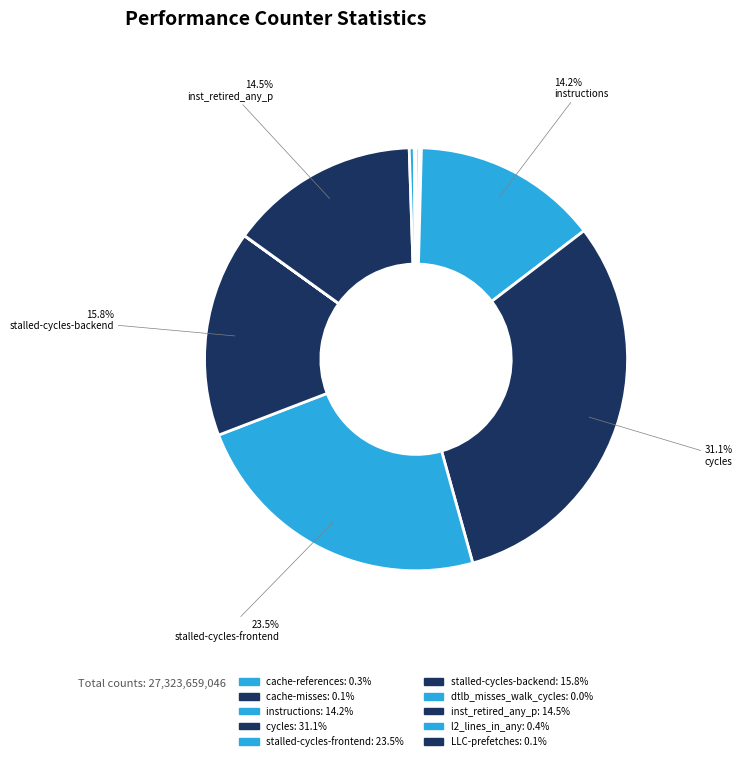

What is the smallest slice in the pie chart?

dtlb_misses_walk_cycles